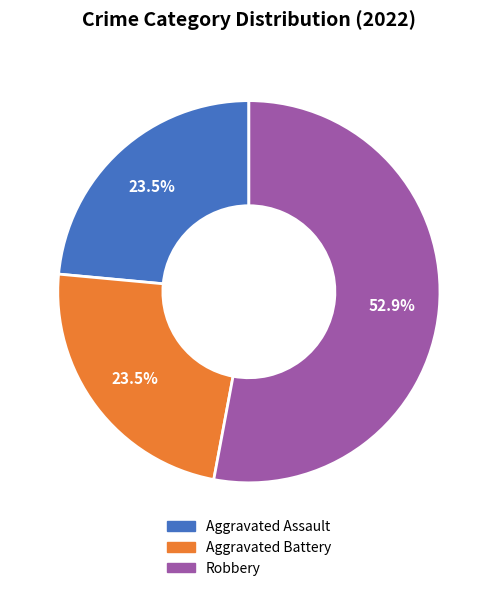

Is there any slice that represents more than half of the pie?

Yes